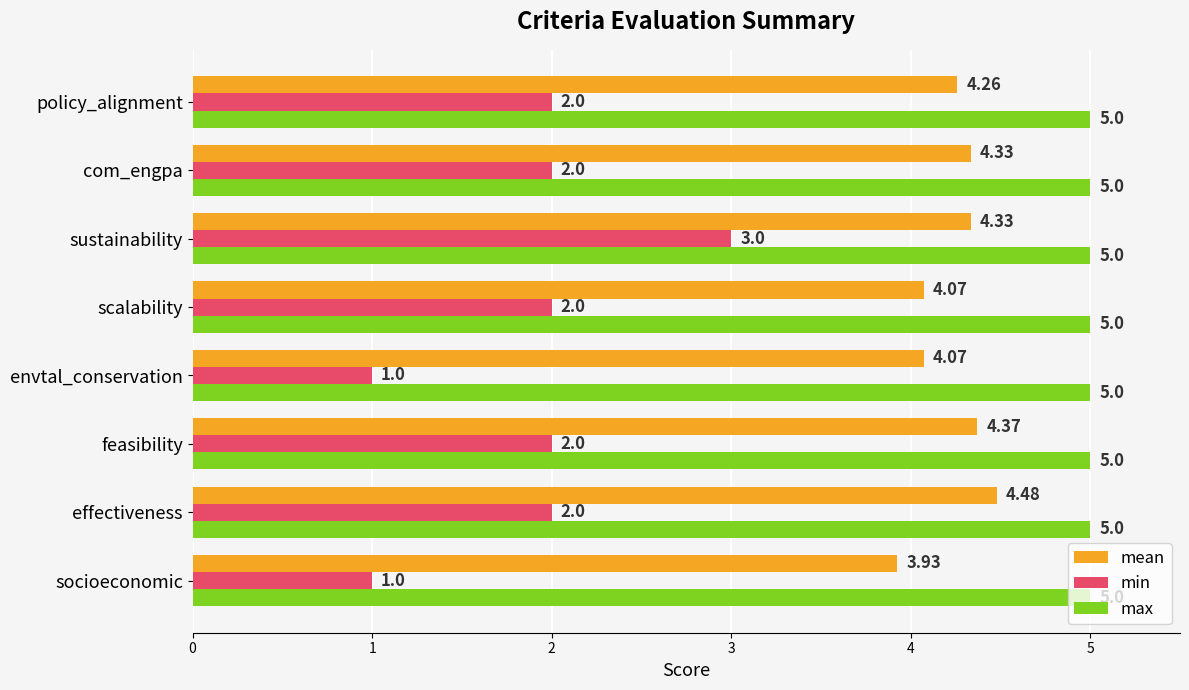

What is the spread (max minus min) of values at socioeconomic?

4.0